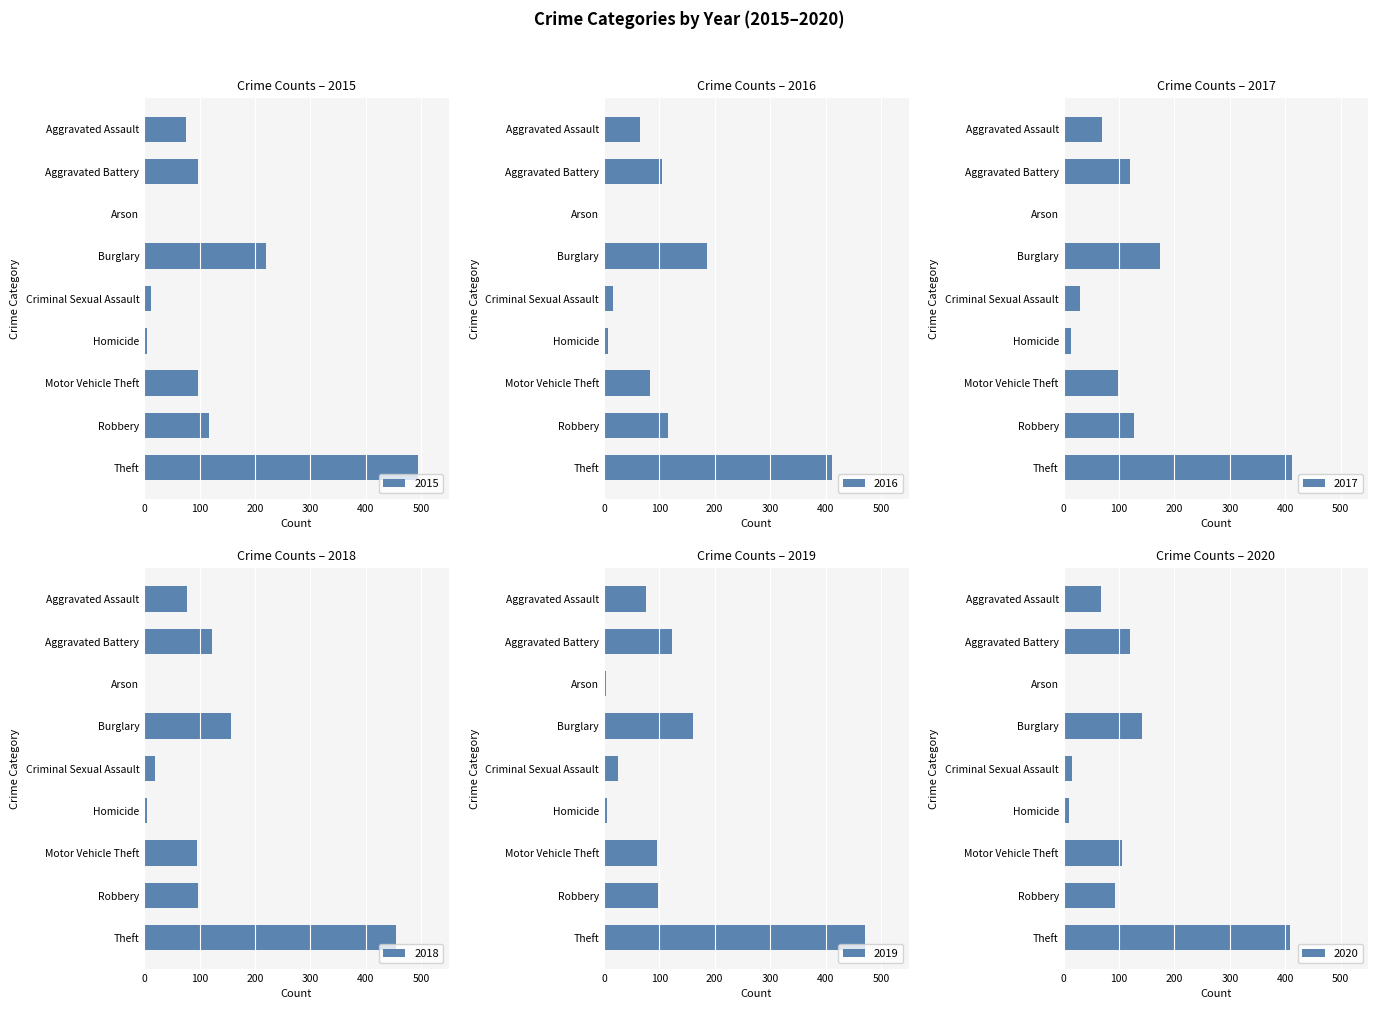

The 2017 series shows 9 at Homicide. True or false?

False